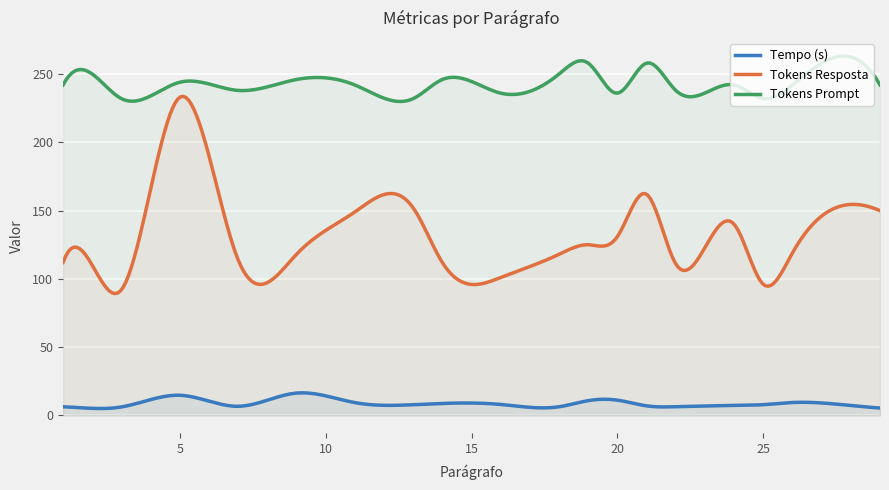

List the series in order of their overall mean, highest first.

Tokens Prompt, Tokens Resposta, Tempo (s)